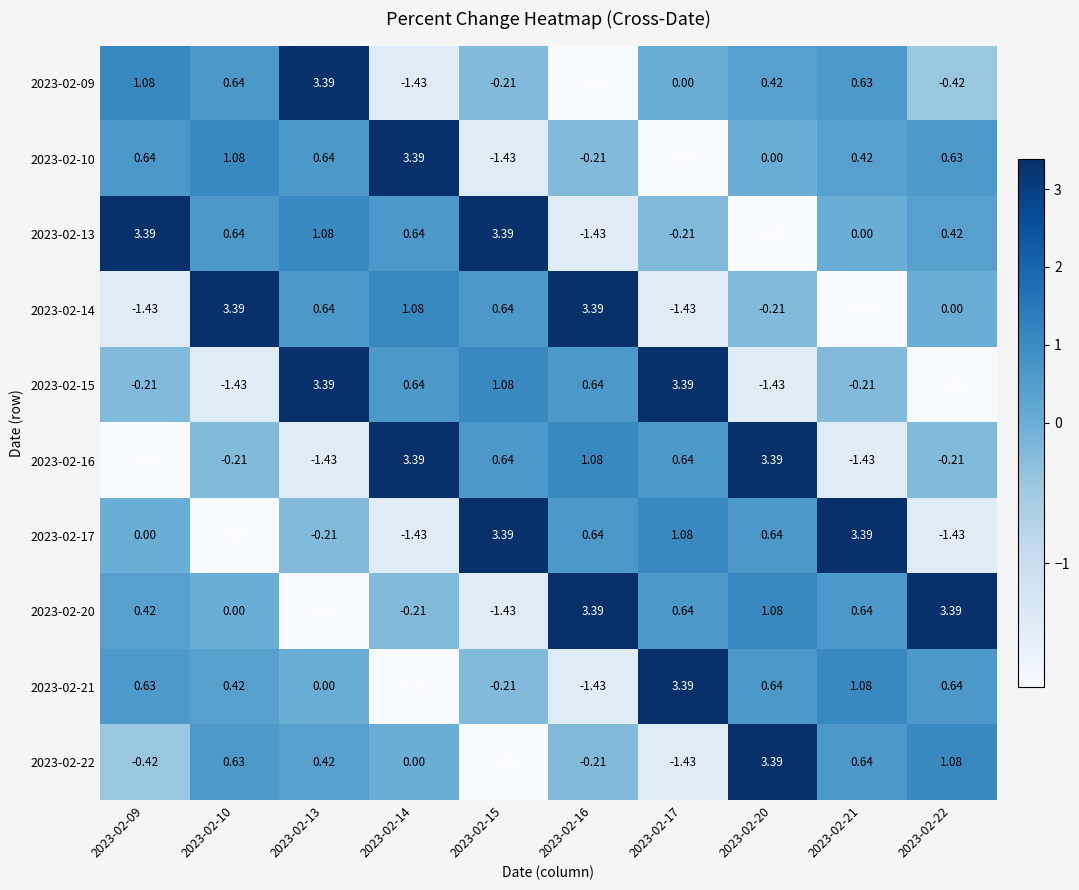

How many distinct data groups are displayed?

10